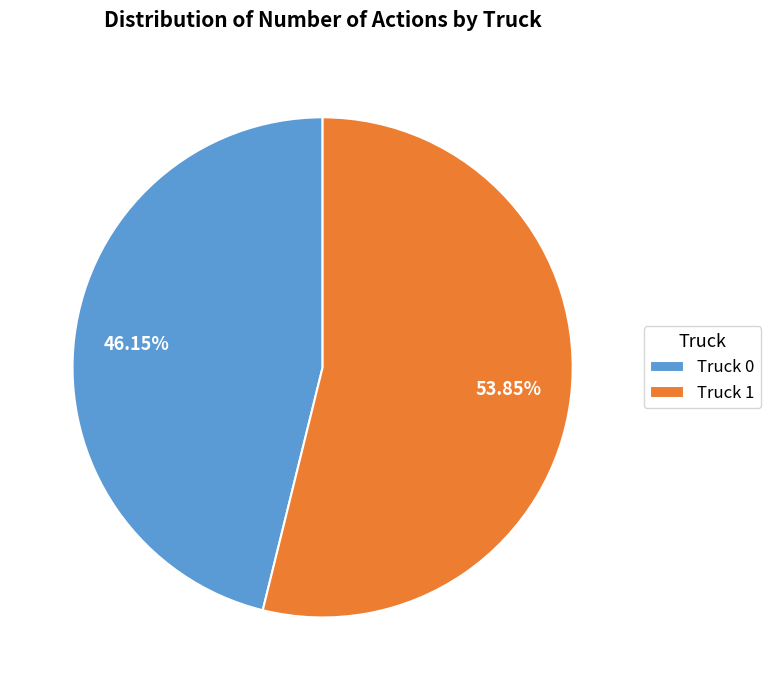

Which slice is the smallest?

Truck 0